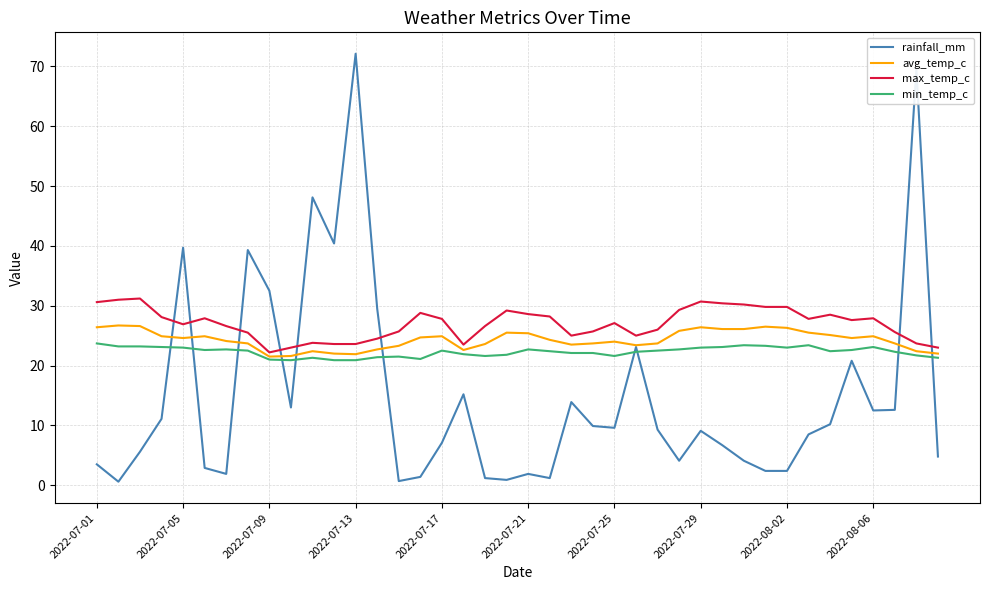

What are all the series names shown in the legend?

rainfall_mm, avg_temp_c, max_temp_c, min_temp_c